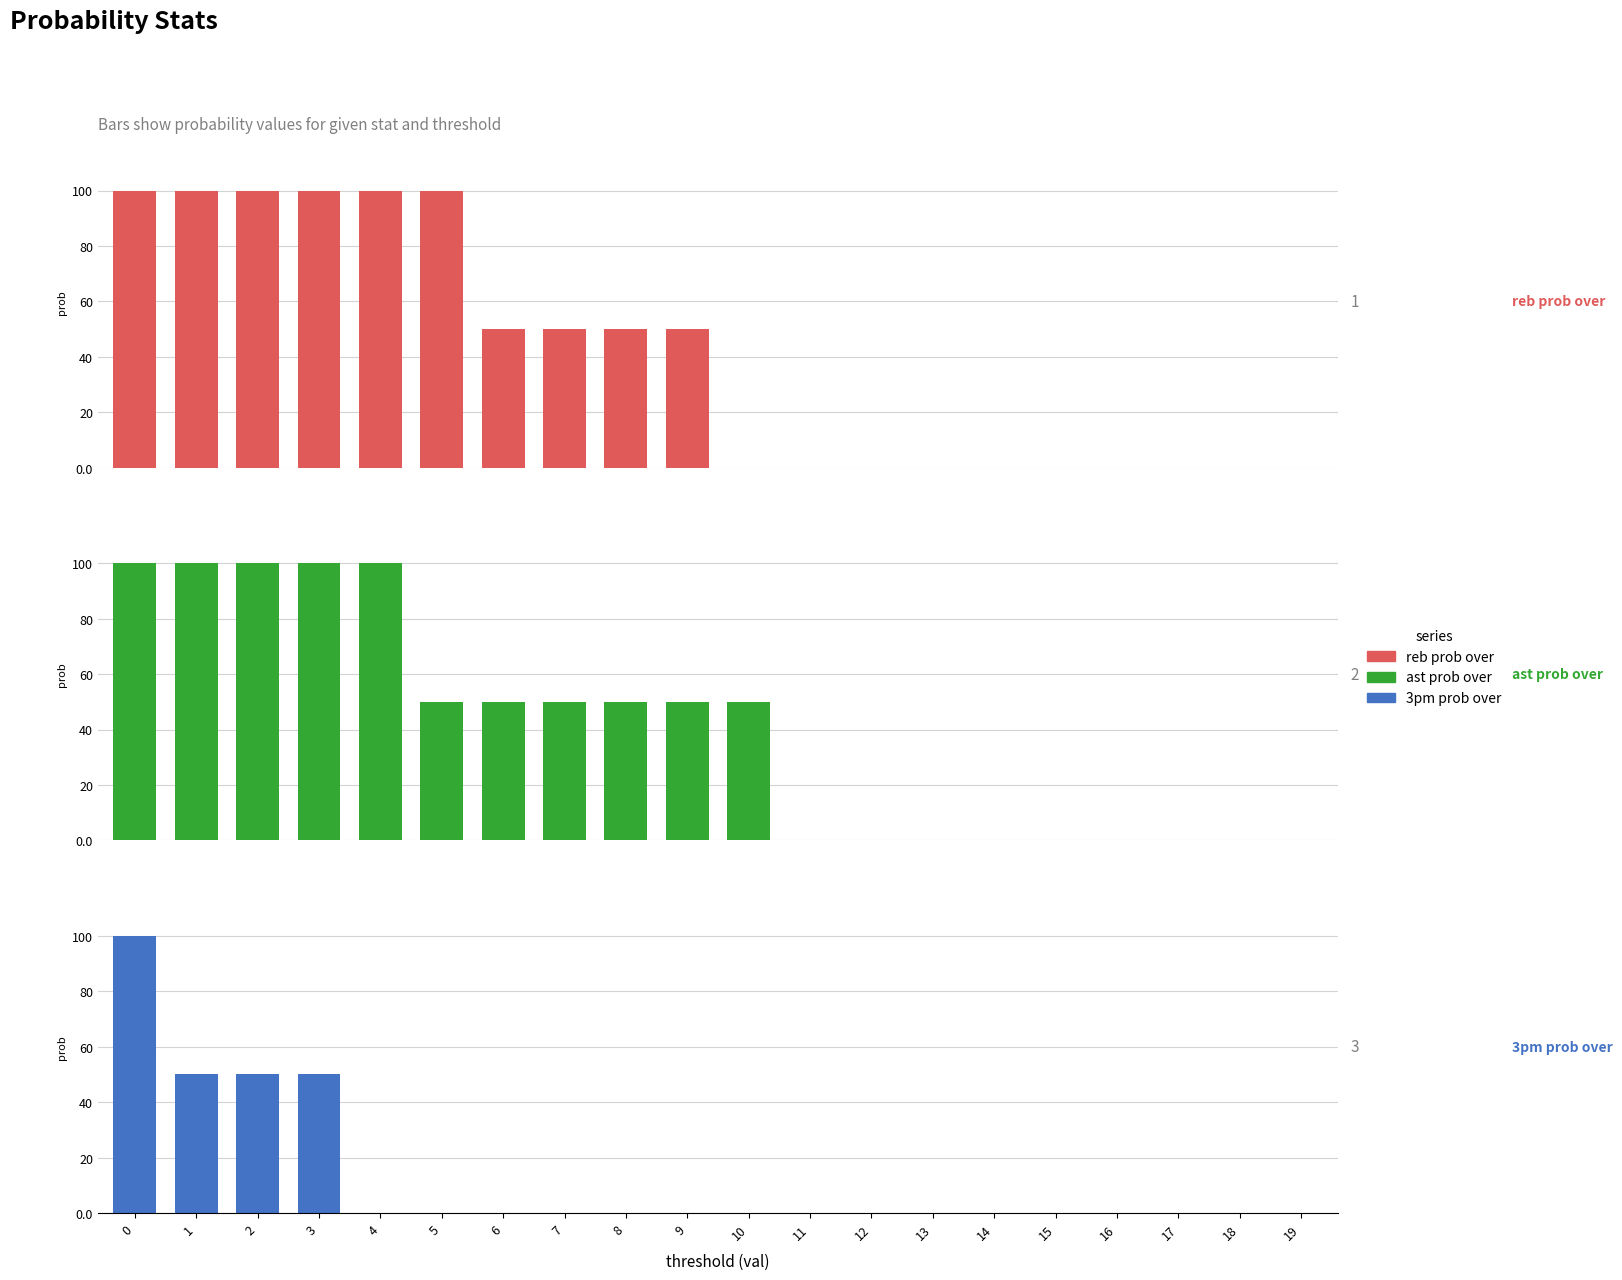

What are all the series names shown in the legend?

reb prob over, ast prob over, 3pm prob over